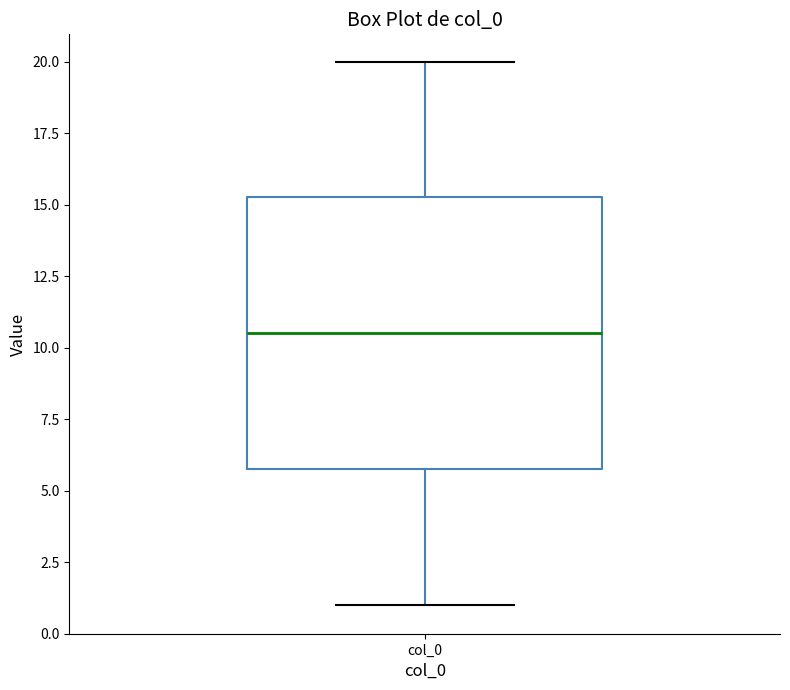

Where does the lower whisker of the box for col_0 end on the y-axis? The values are not printed on the chart, so give them approximately, as read against the axis.

1.0